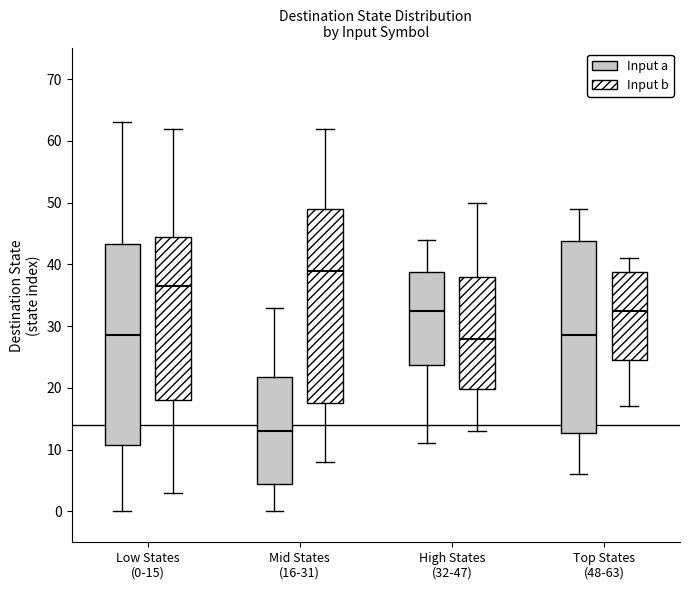

Comparing the boxes themselves (not the whiskers), which one is the tallest?

Low States (0-15) (Input a)